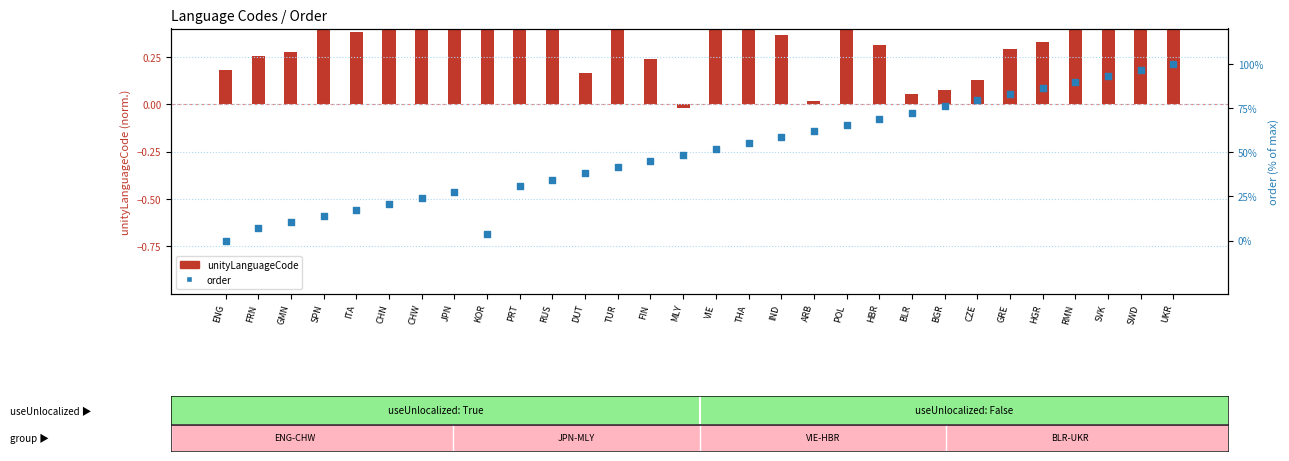

Which series reaches the maximum Y coordinate?

order